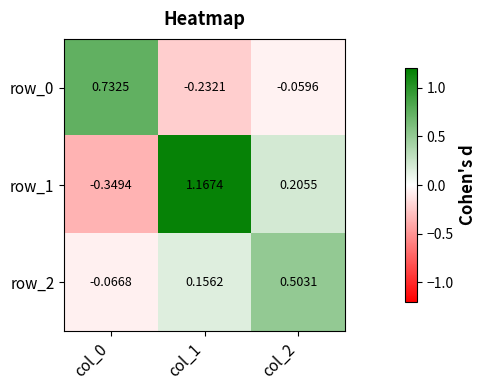

Which series has the largest range (max minus min)?

row_1